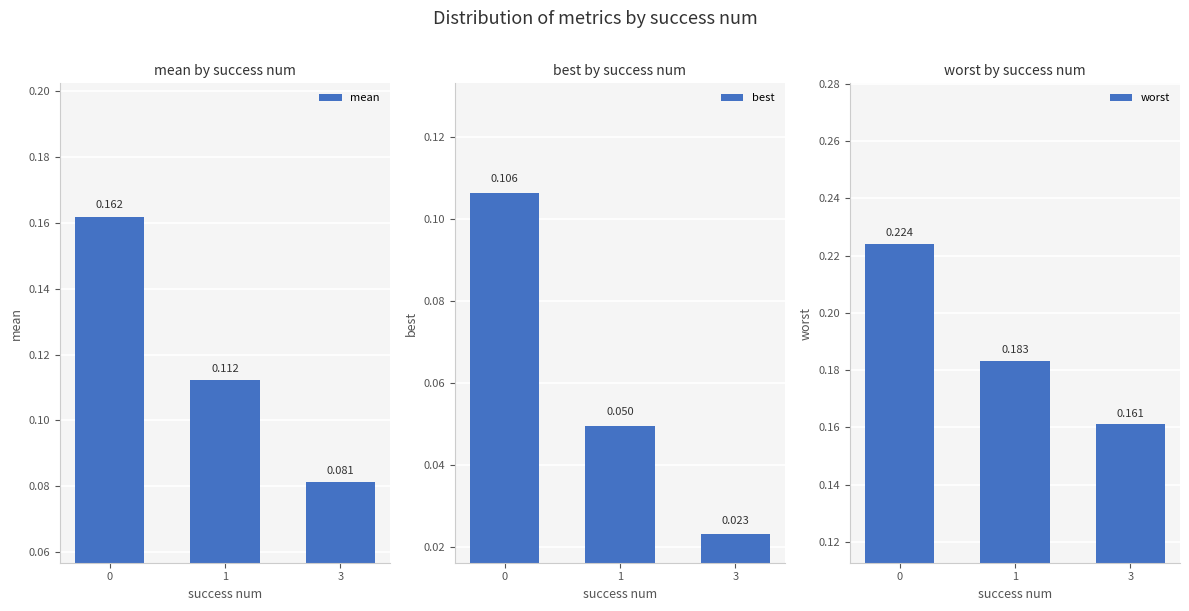

What is the total value across all series at 3?

0.3